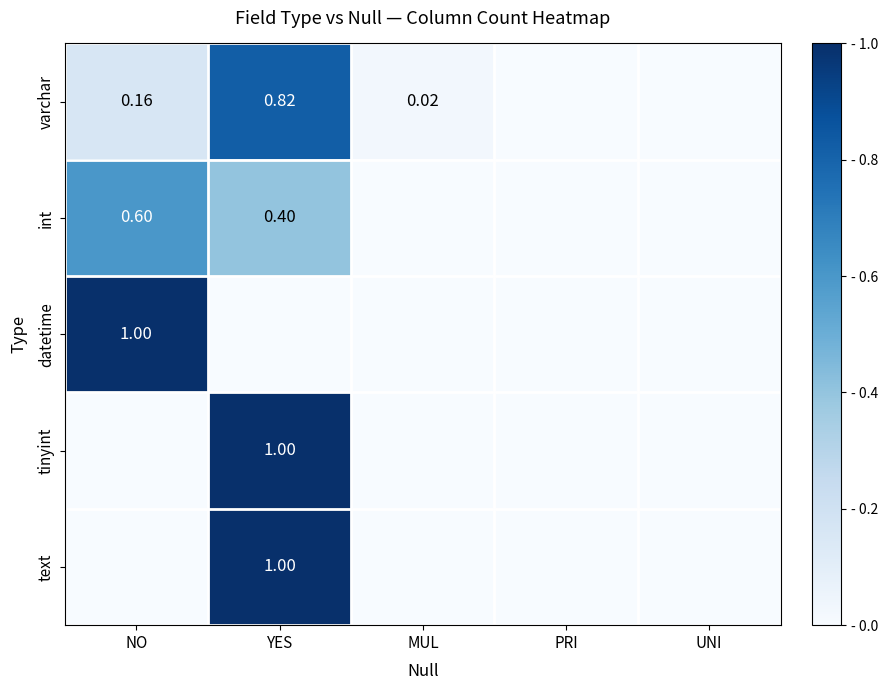

Count the number of categories in the chart.

5